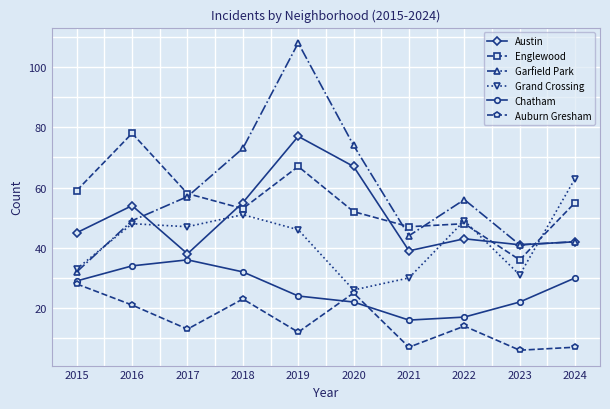

What is the average value of the Auburn Gresham series?

16